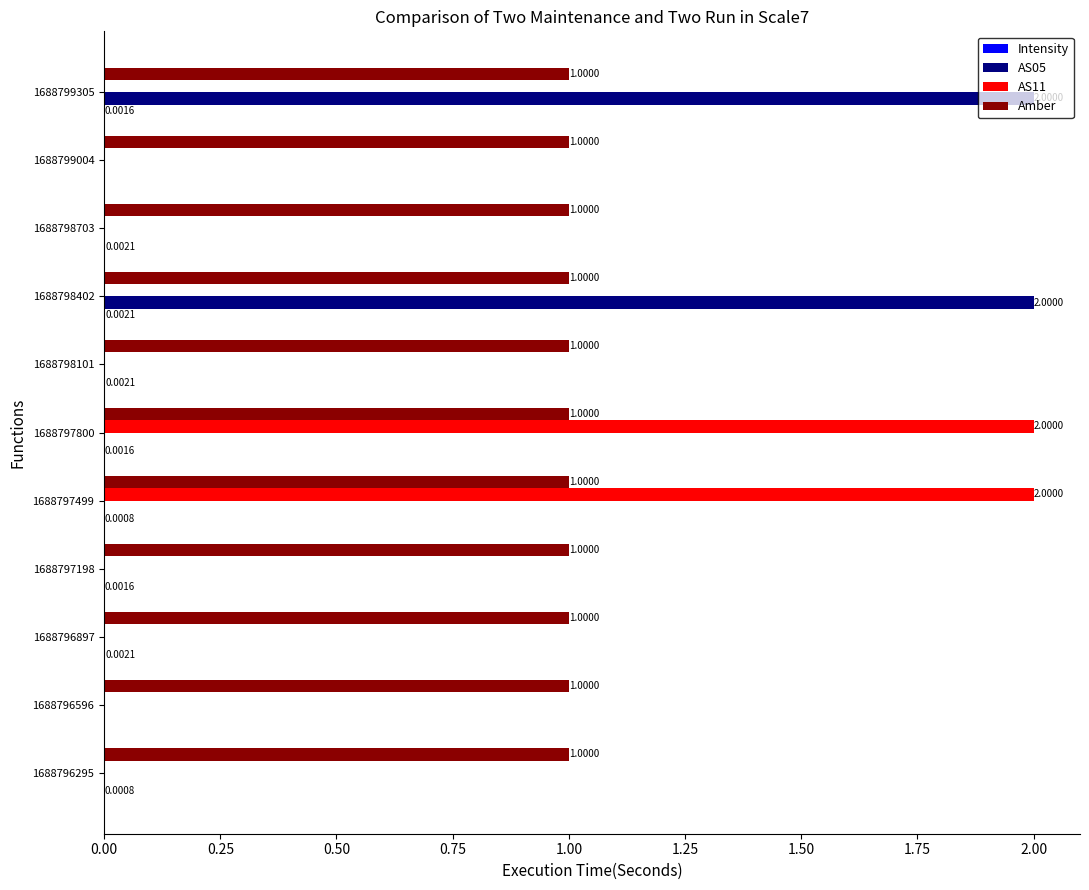

At which category is the sum across all series the highest?

1688798402